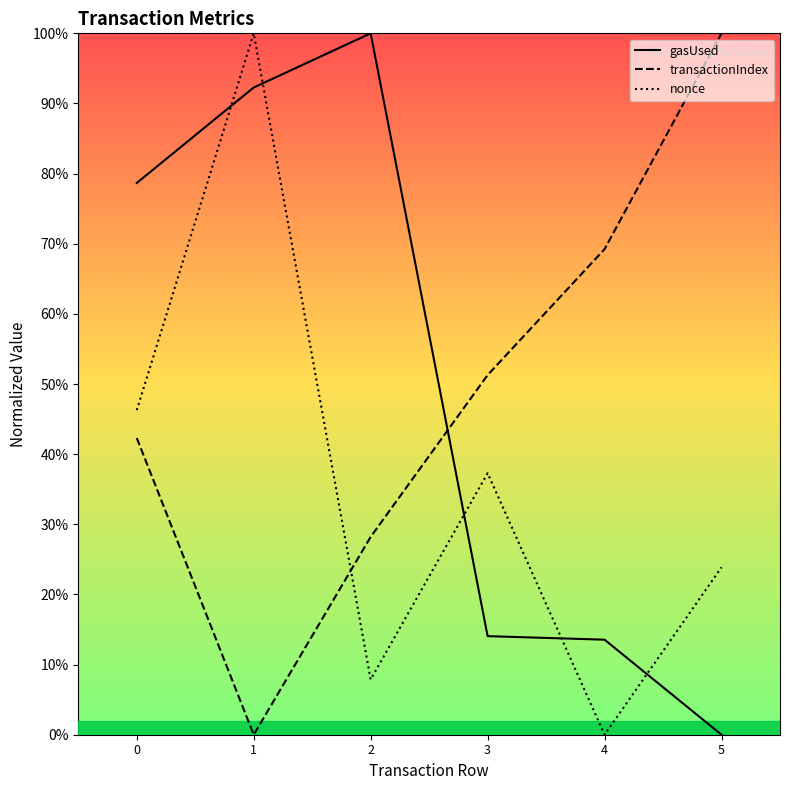

True or false: transactionIndex and gasUsed intersect in this chart.

True